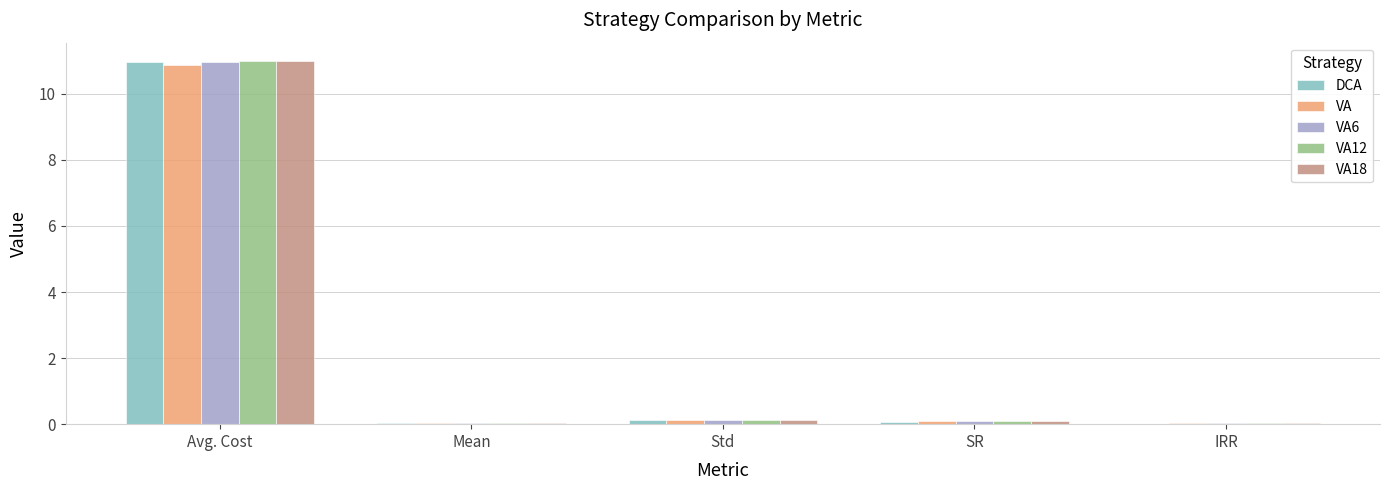

True or false: VA12 has a value of 11.0 at Avg. Cost.

True